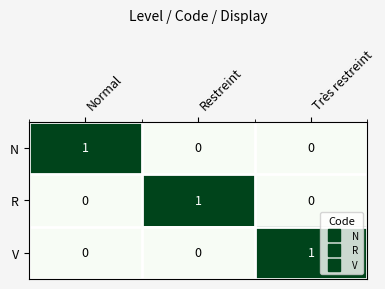

The R series shows 0 at Restreint. True or false?

False